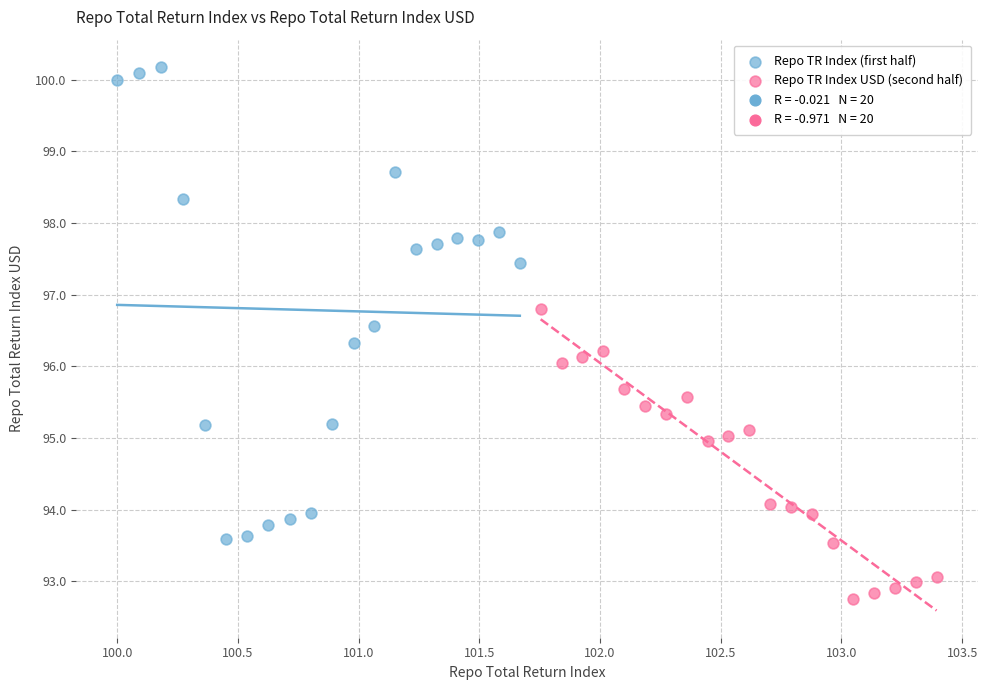

Which series has the largest Y range (max minus min)?

Repo TR Index (first half)